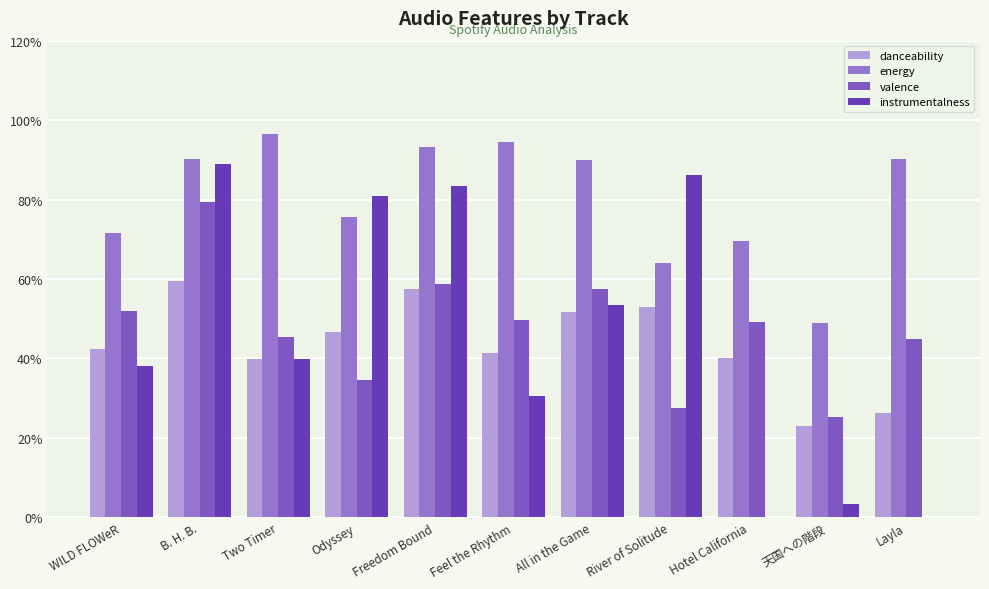

What is the difference between the second highest and second lowest values in the instrumentalness series?

0.9